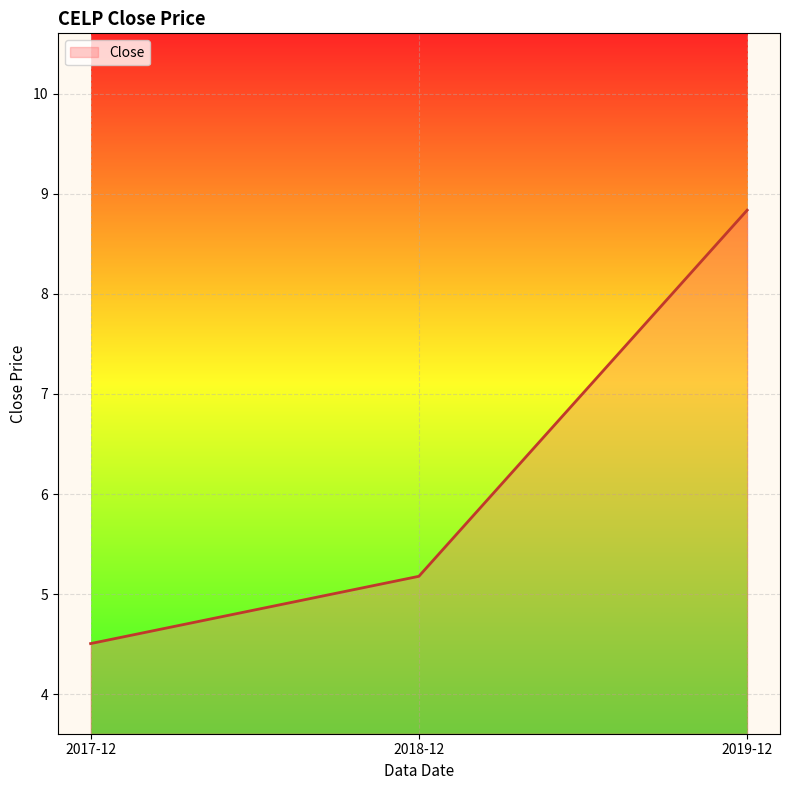

The chart shows a value of 1.9 at 2019-12. True or false?

False